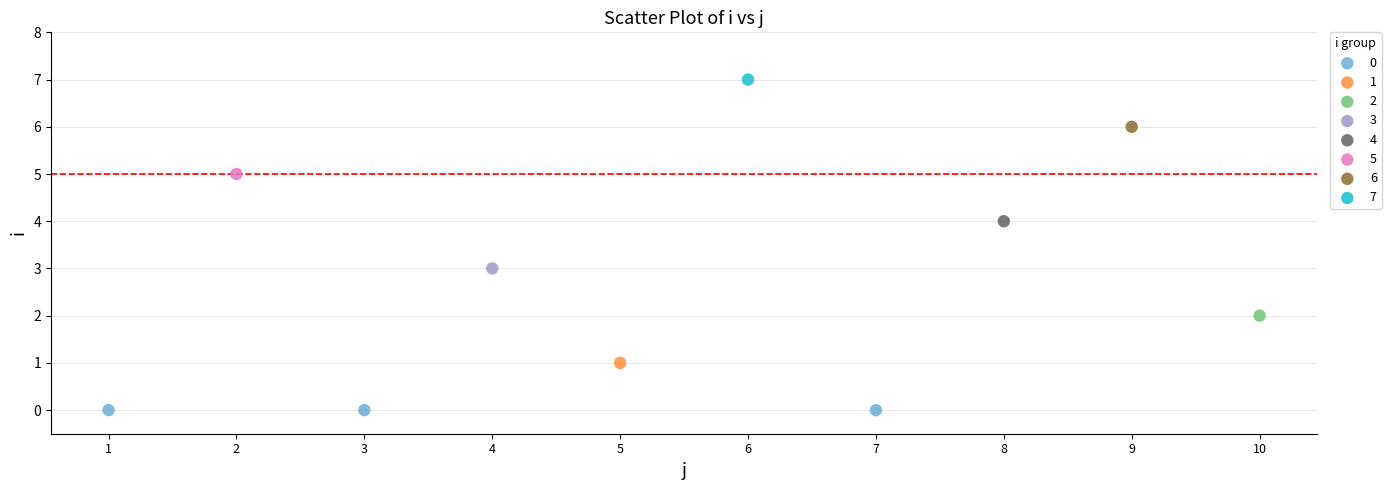

What are all the series names shown in the legend?

0, 1, 2, 3, 4, 5, 6, 7